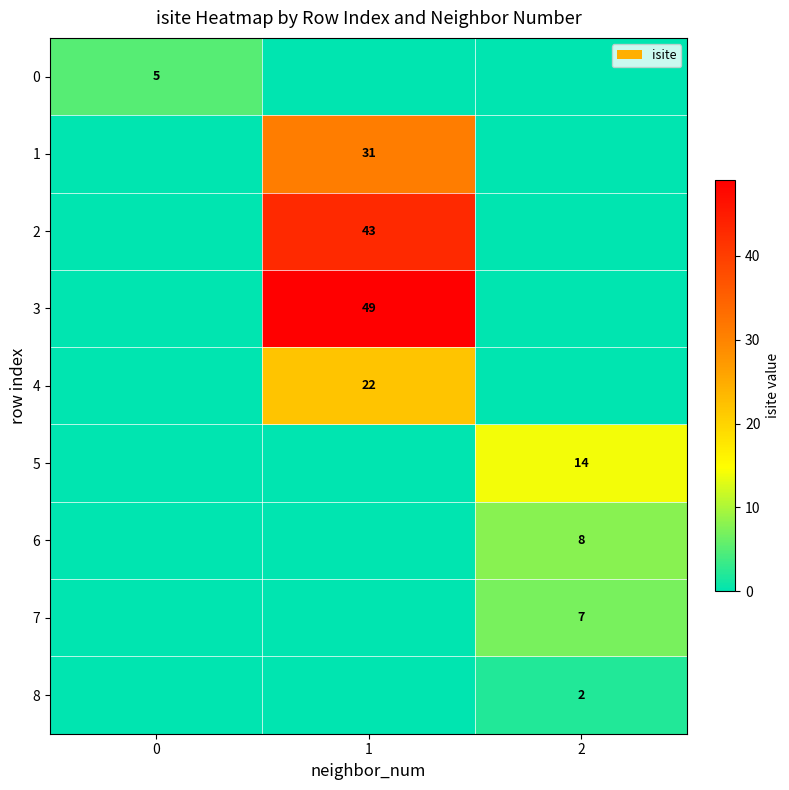

The value of 1 at 1 is 31. True or false?

True